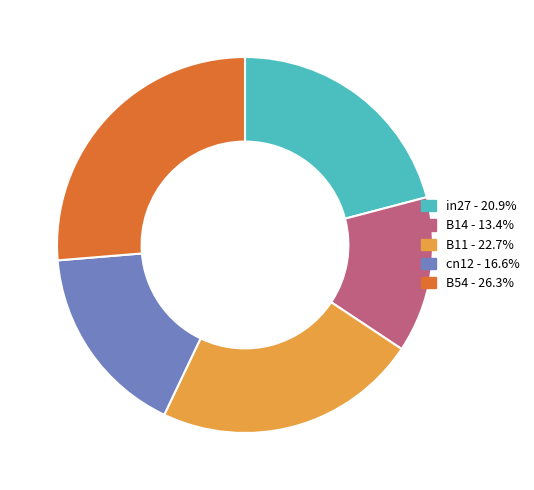

Does any single category account for the majority?

No